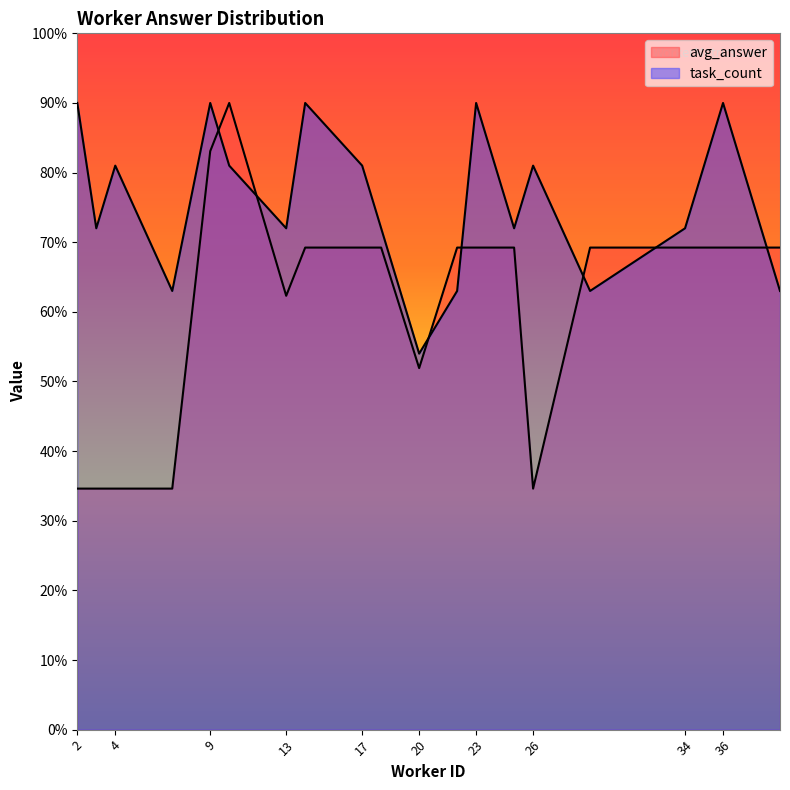

The value of task_count at 35 is 13.9. True or false?

False